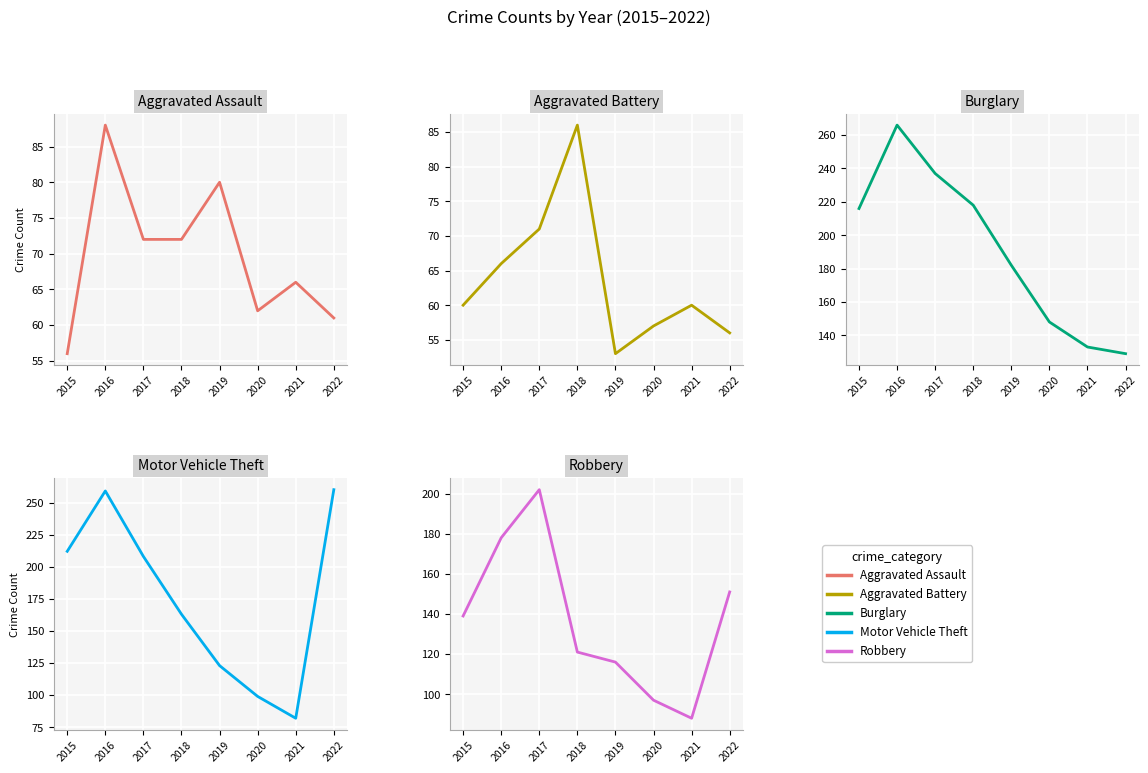

List the labels in order of Robbery value, largest first.

2017, 2016, 2022, 2015, 2018, 2019, 2020, 2021